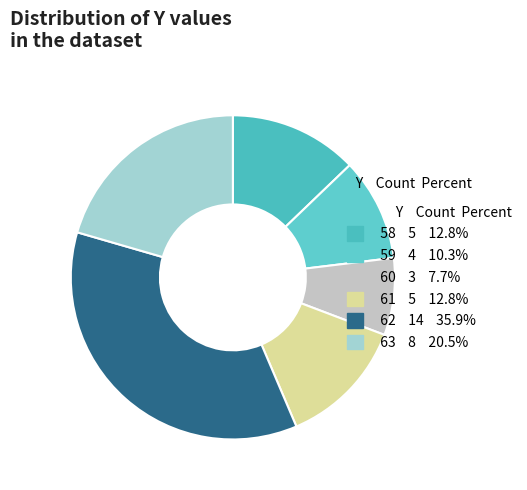

How many segments does this pie chart have?

6